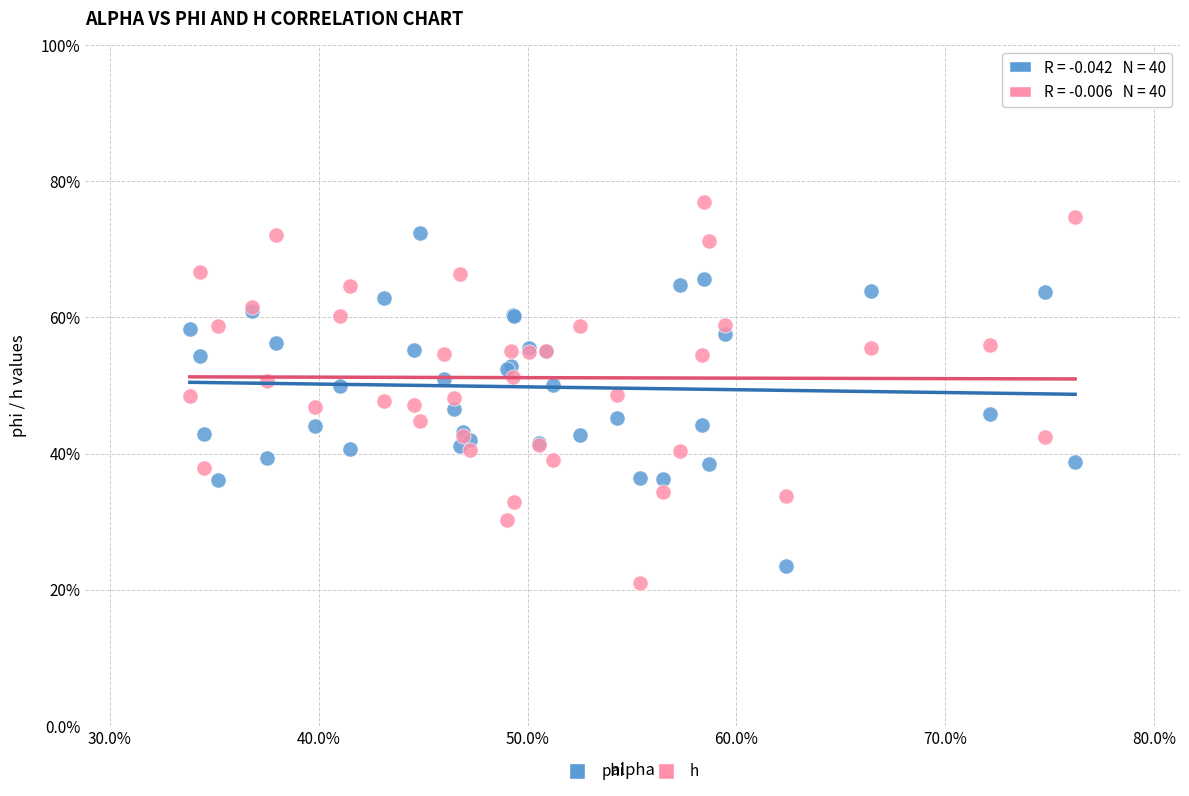

Which series has the largest Y range (max minus min)?

h